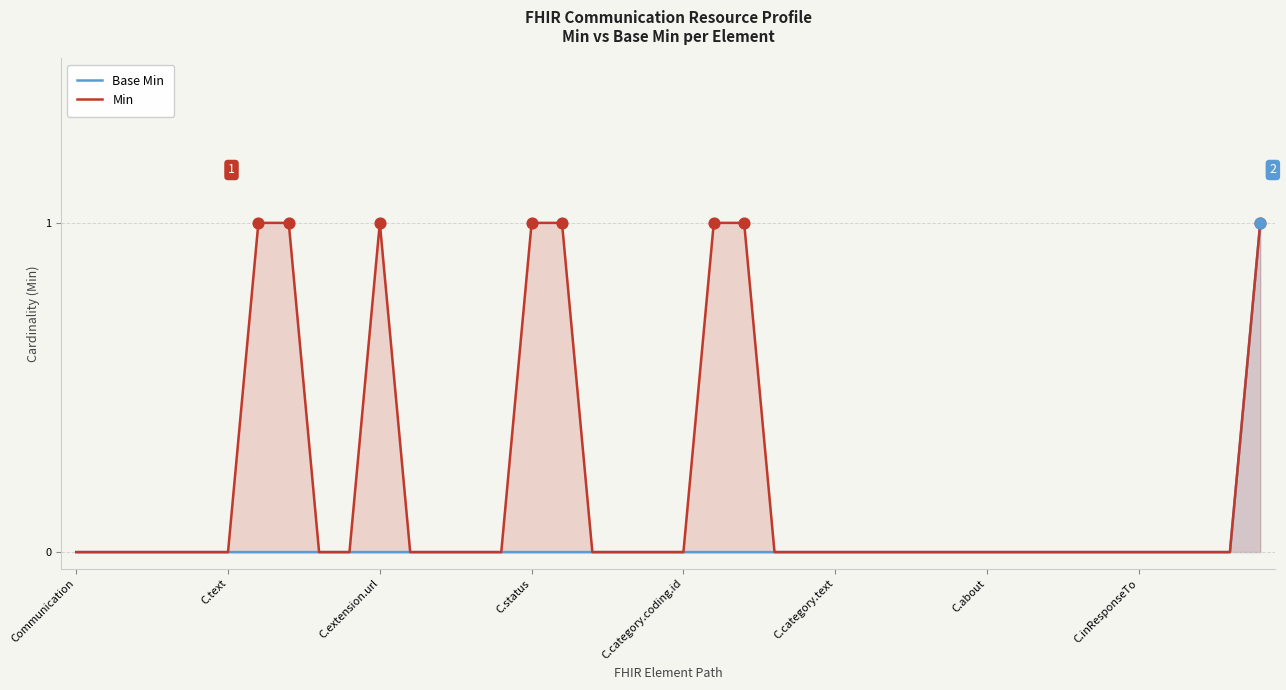

At how many categories does at least one series exceed 0?

8